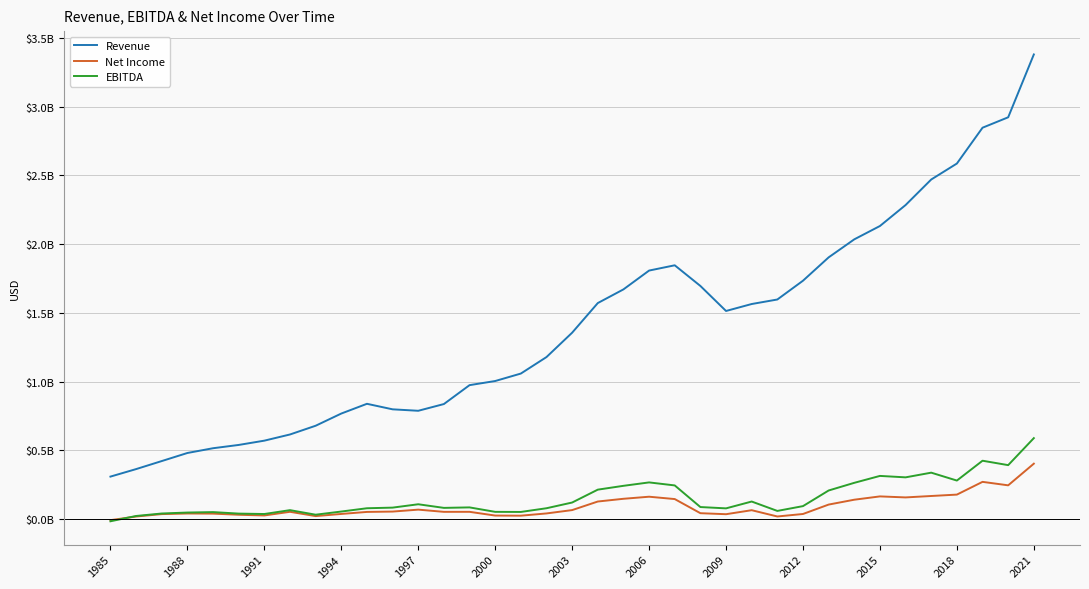

What are all the series names shown in the legend?

Revenue, Net Income, EBITDA